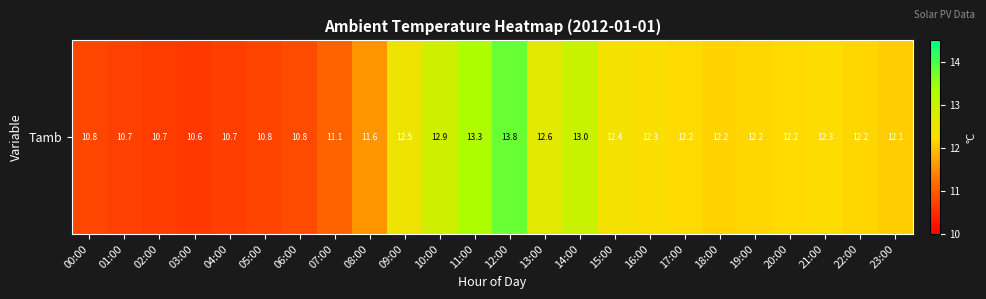

List the labels in order of value, smallest first.

03:00, 02:00, 04:00, 01:00, 05:00, 00:00, 06:00, 07:00, 08:00, 23:00, 18:00, 22:00, 19:00, 17:00, 20:00, 21:00, 16:00, 15:00, 09:00, 13:00, 10:00, 14:00, 11:00, 12:00